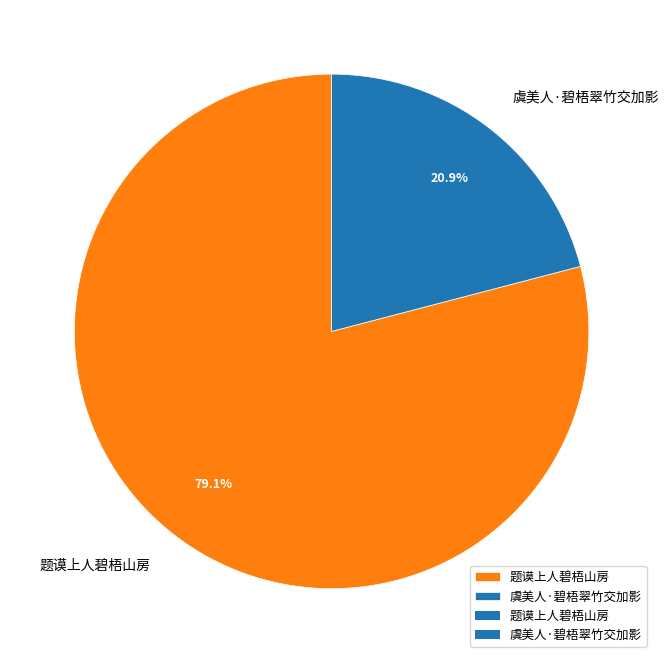

Which slice is the smallest?

虞美人·碧梧翠竹交加影